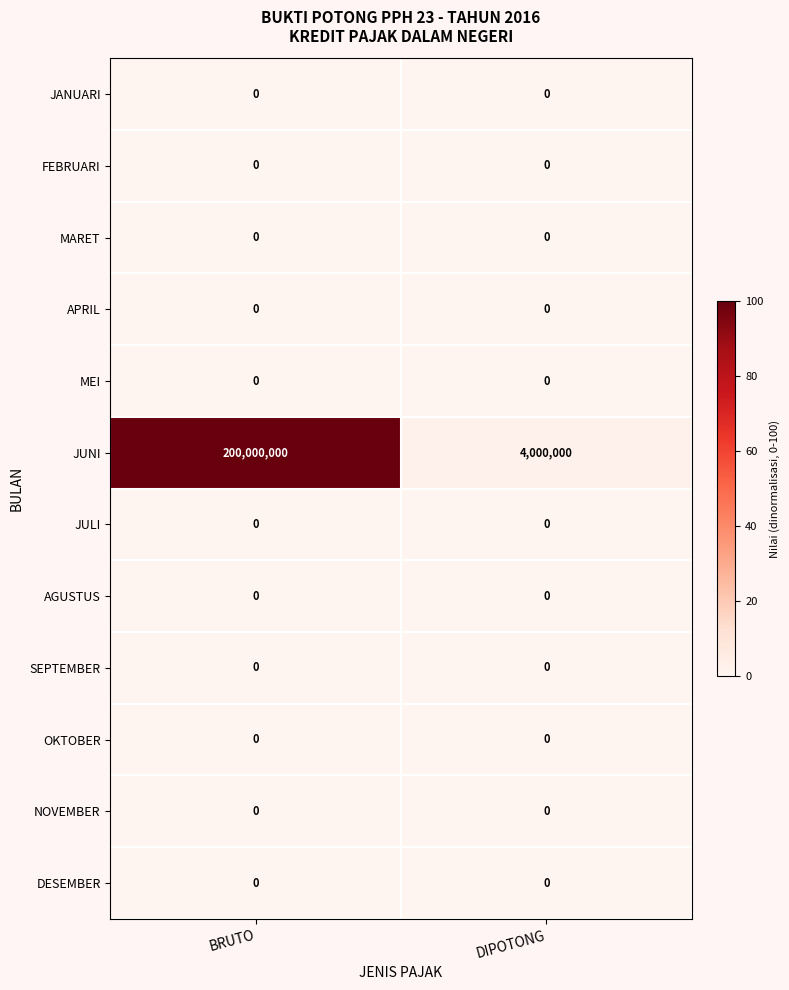

Reading left to right, list all the values displayed in this chart.

JANUARI: BRUTO=0	DIPOTONG=0
FEBRUARI: BRUTO=0	DIPOTONG=0
MARET: BRUTO=0	DIPOTONG=0
APRIL: BRUTO=0	DIPOTONG=0
MEI: BRUTO=0	DIPOTONG=0
JUNI: BRUTO=200000000	DIPOTONG=4000000
JULI: BRUTO=0	DIPOTONG=0
AGUSTUS: BRUTO=0	DIPOTONG=0
SEPTEMBER: BRUTO=0	DIPOTONG=0
OKTOBER: BRUTO=0	DIPOTONG=0
NOVEMBER: BRUTO=0	DIPOTONG=0
DESEMBER: BRUTO=0	DIPOTONG=0